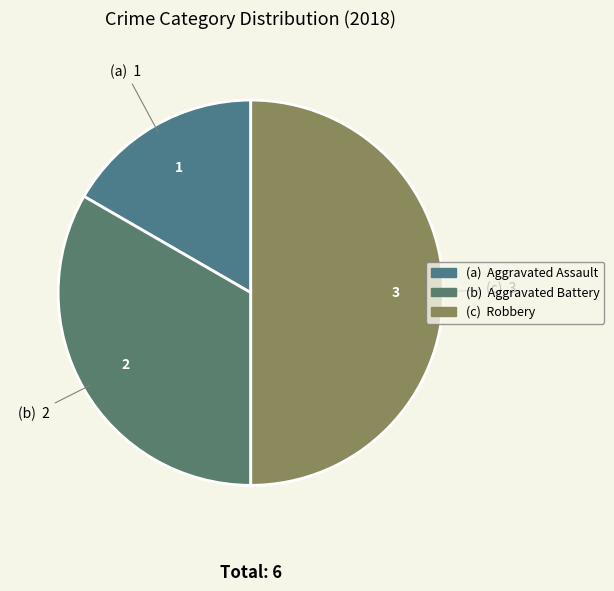

How many slices are in this pie chart?

3